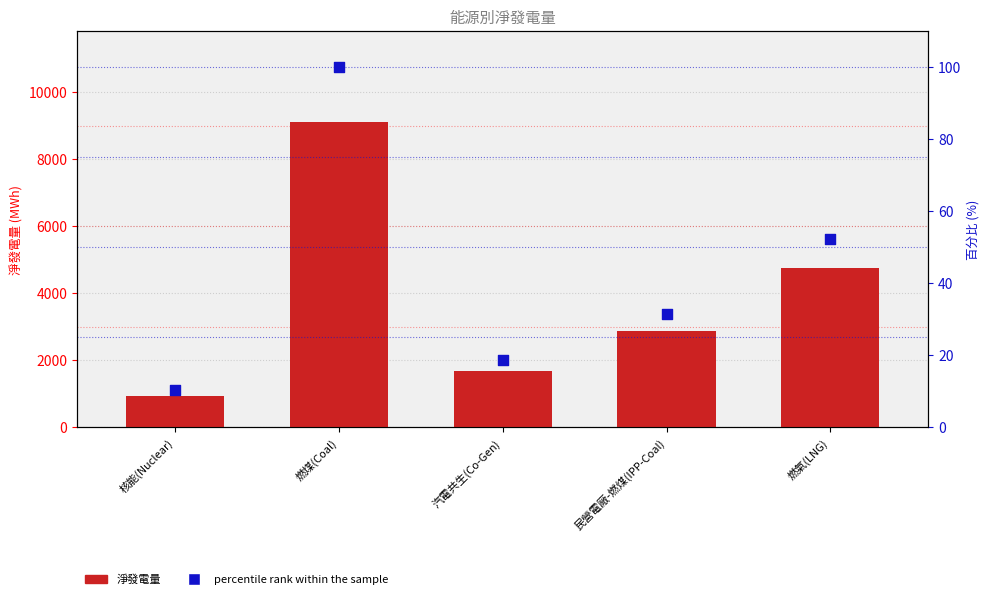

Which series has the largest Y range (max minus min)?

淨發電量